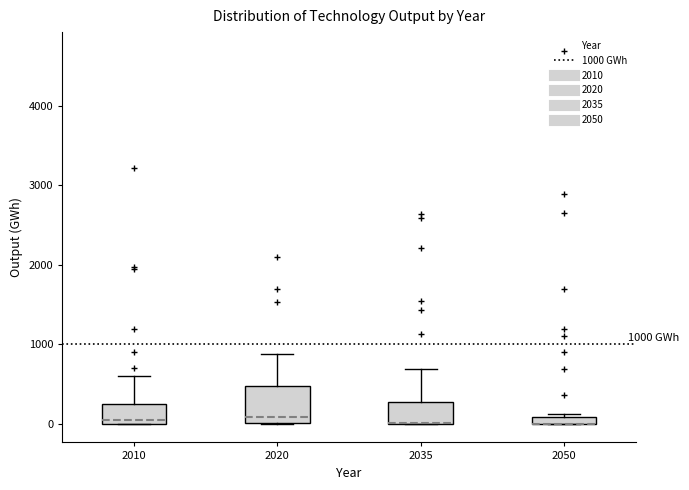

Which box is the tallest, from its lower edge to its upper edge?

2020